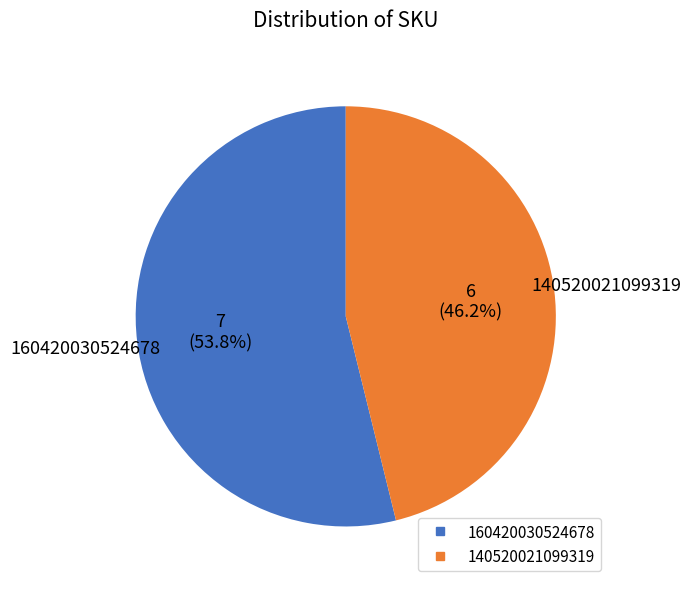

Rank the categories by value from lowest to highest.

140520021099319, 160420030524678